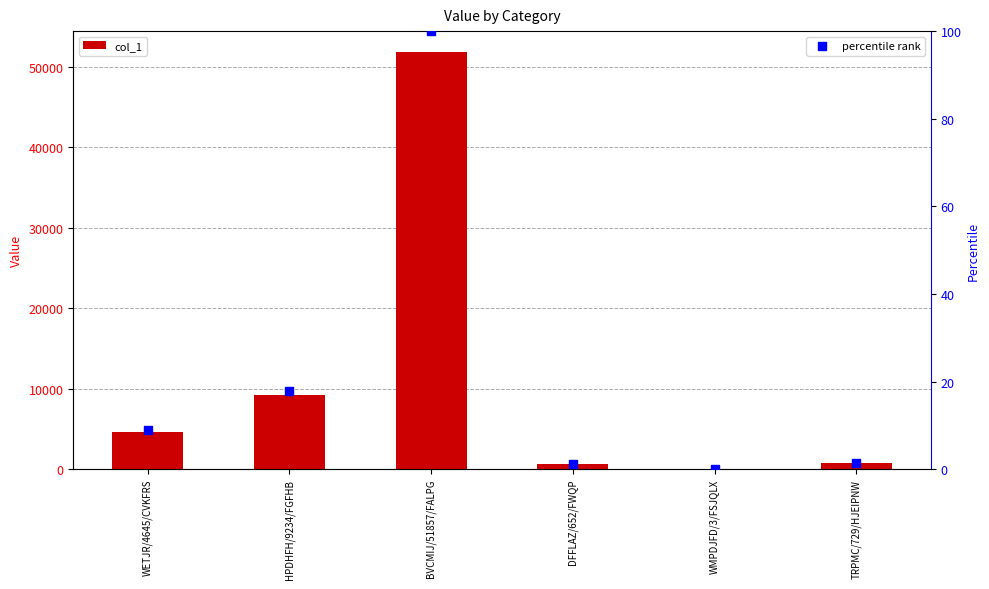

Which series has the largest Y range (max minus min)?

col_1